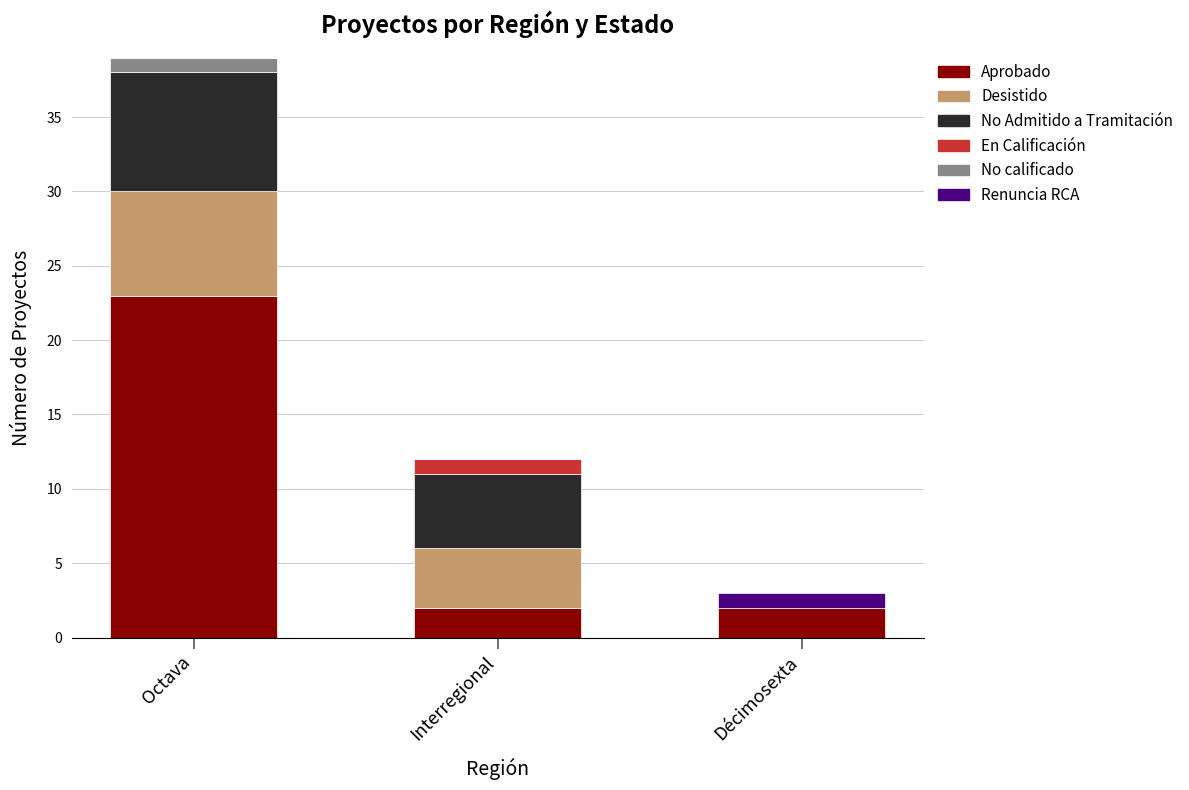

Reading right to left, list the values for the Aprobado series.

Décimosexta=2	Interregional=2	Octava=23